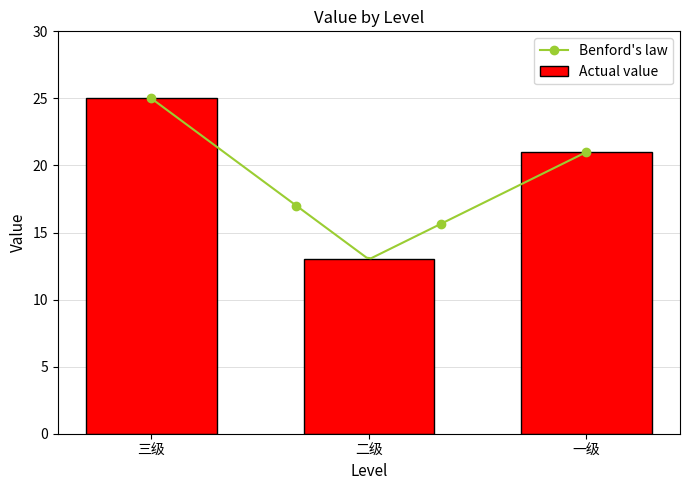

What is the ratio of the value at 三级 to the value at 一级?

1.2